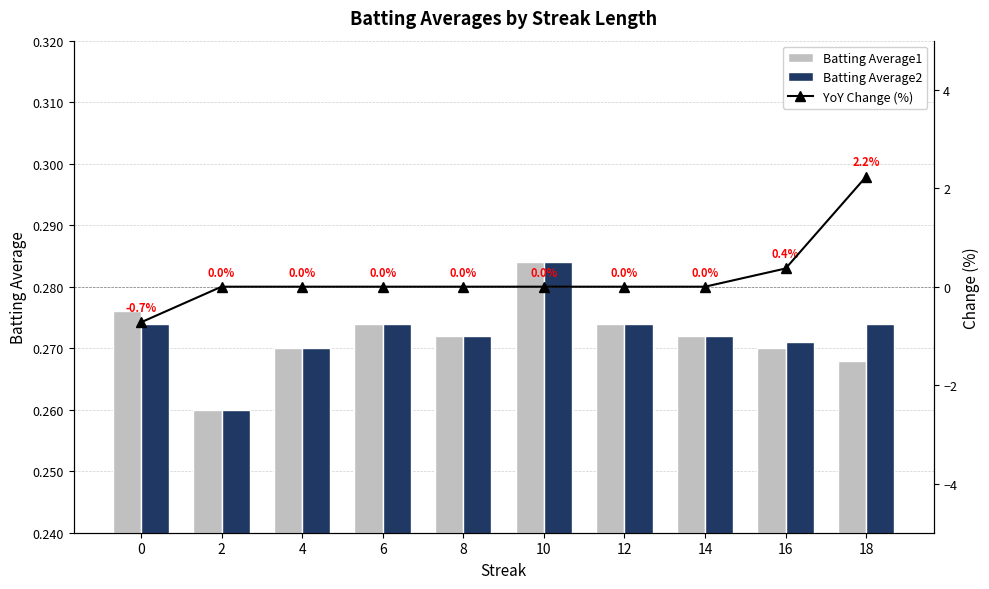

How many data points does each series have?

10